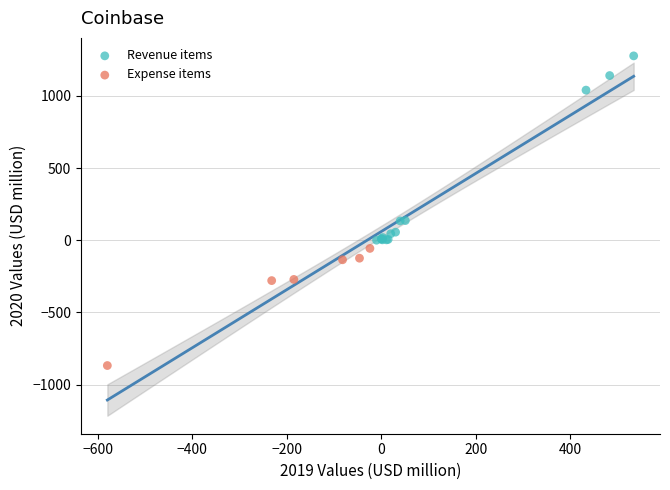

Which series has the largest Y range (max minus min)?

Revenue items